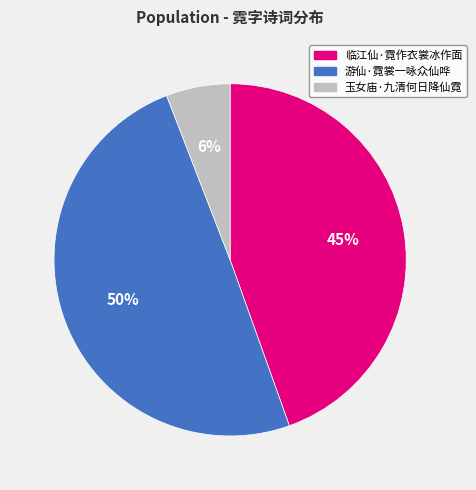

To the nearest percent, what is the difference between the 临江仙·霓作衣裳冰作面 and 游仙·霓裳一咏众仙哗 slice percentages?

5%